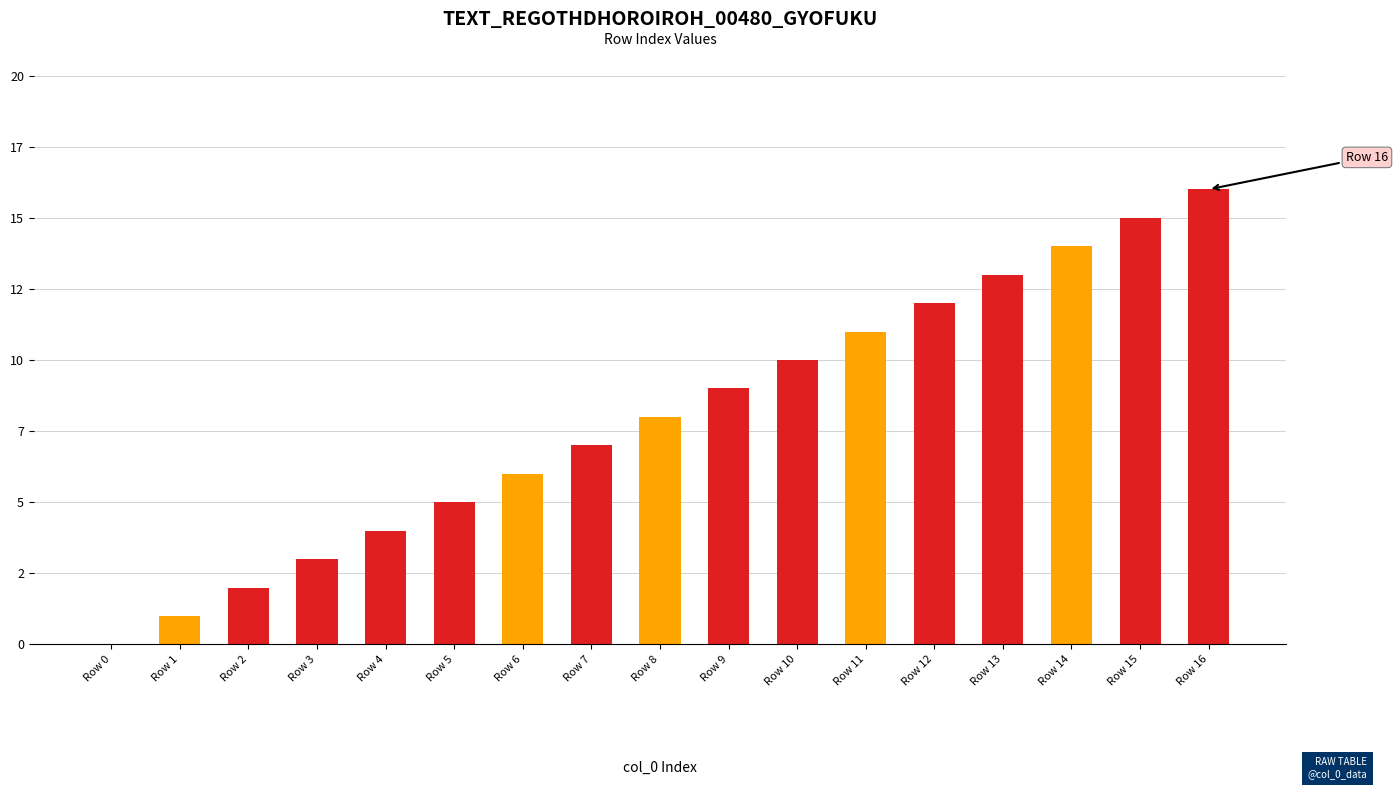

Reading right to left, extract all data points from this chart.

16	15	14	13	12	11	10	9	8	7	6	5	4	3	2	1	0